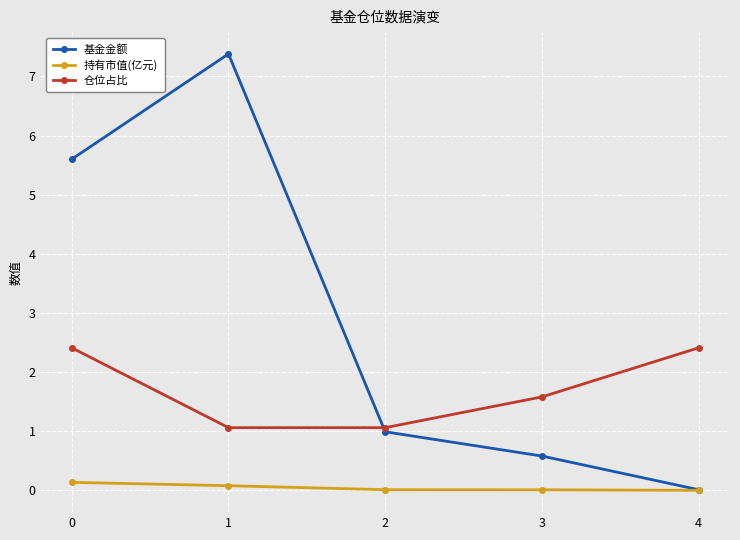

Which series has the largest total across all categories?

基金金额